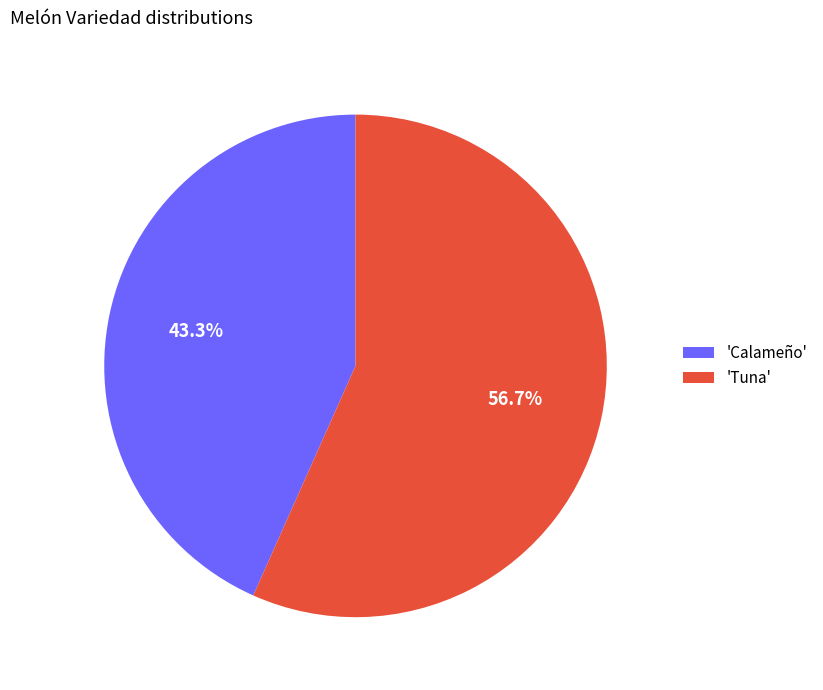

Which category accounts for the majority?

'Tuna'